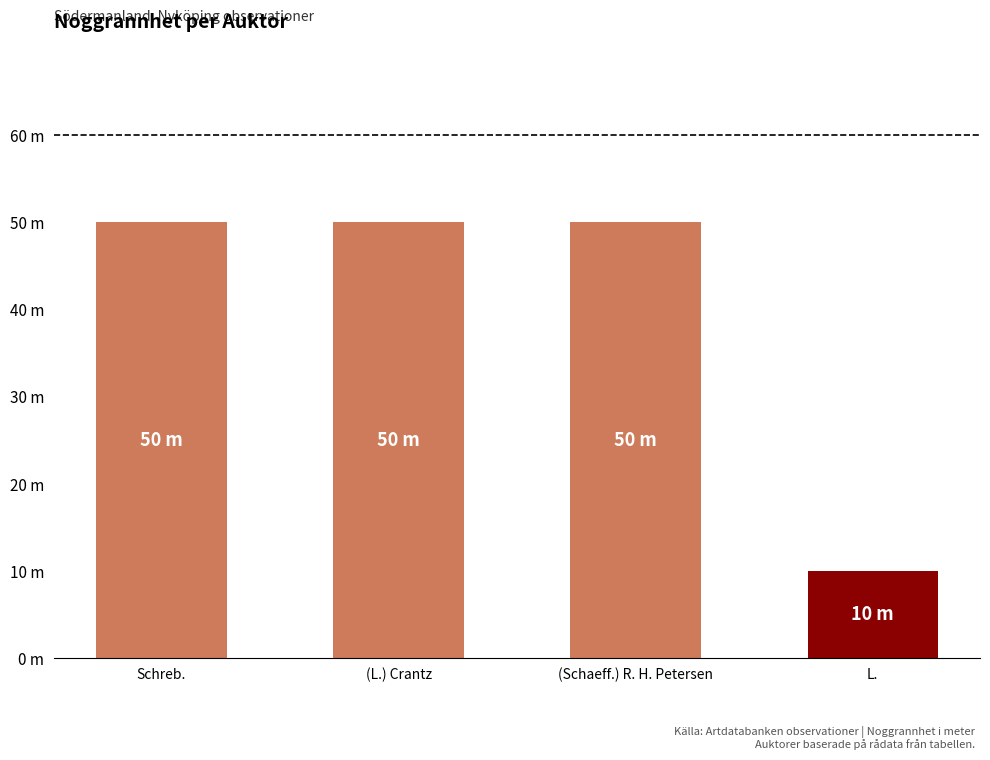

What is the difference between the maximum and minimum values?

40